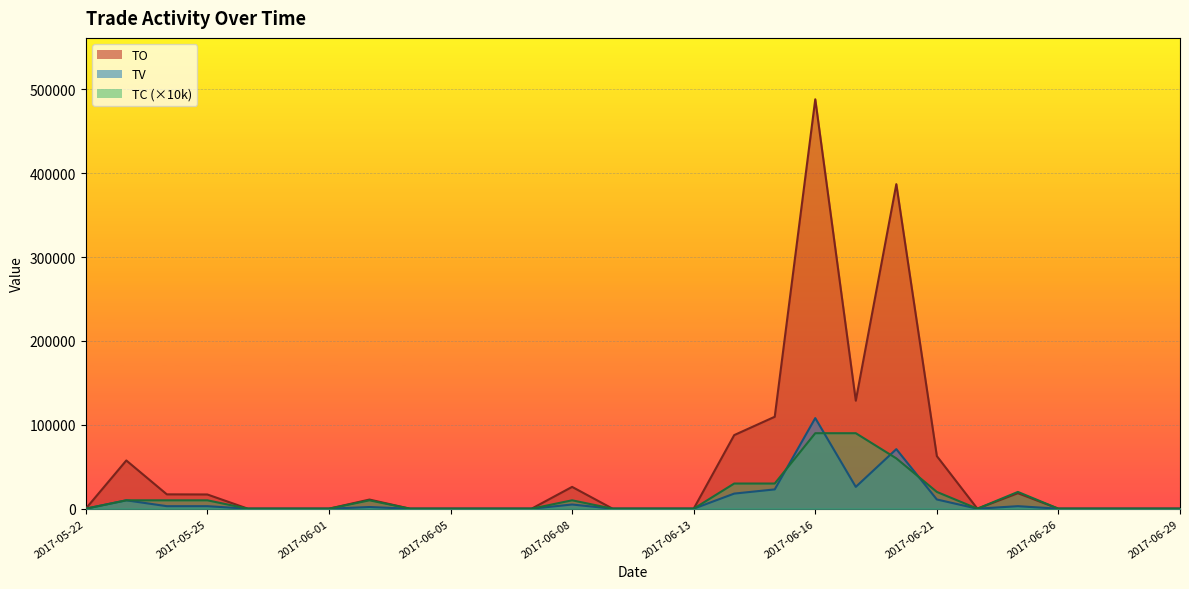

Which series has the largest range (max minus min)?

TO